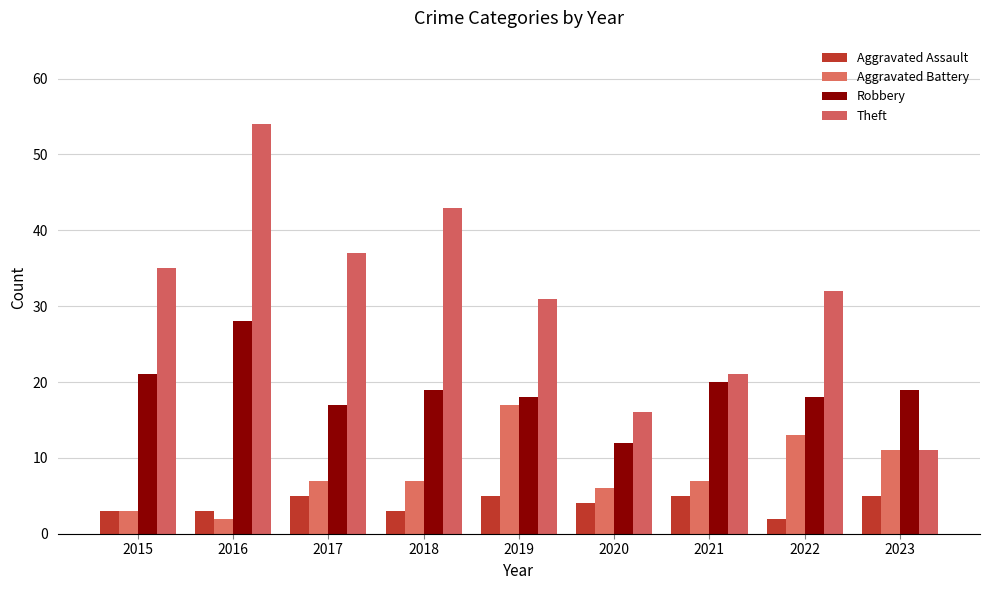

Rank the categories by Aggravated Assault value from lowest to highest.

2022, 2015, 2016, 2018, 2020, 2017, 2019, 2021, 2023